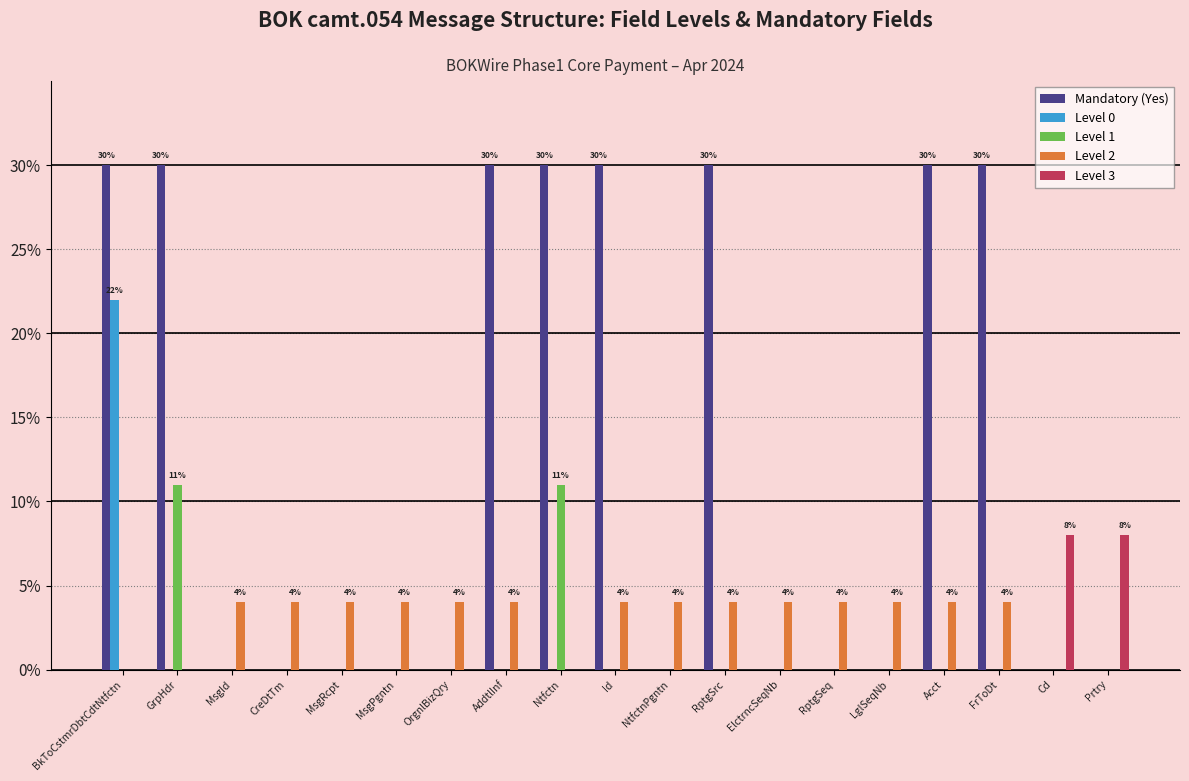

What are all the series names shown in the legend?

Mandatory (Yes), Level 0, Level 1, Level 2, Level 3